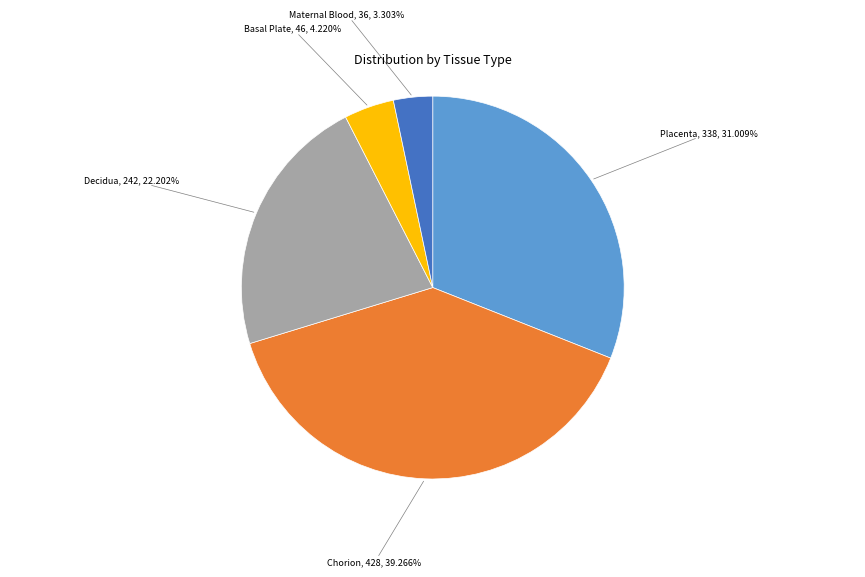

Is there any slice that represents more than half of the pie?

No